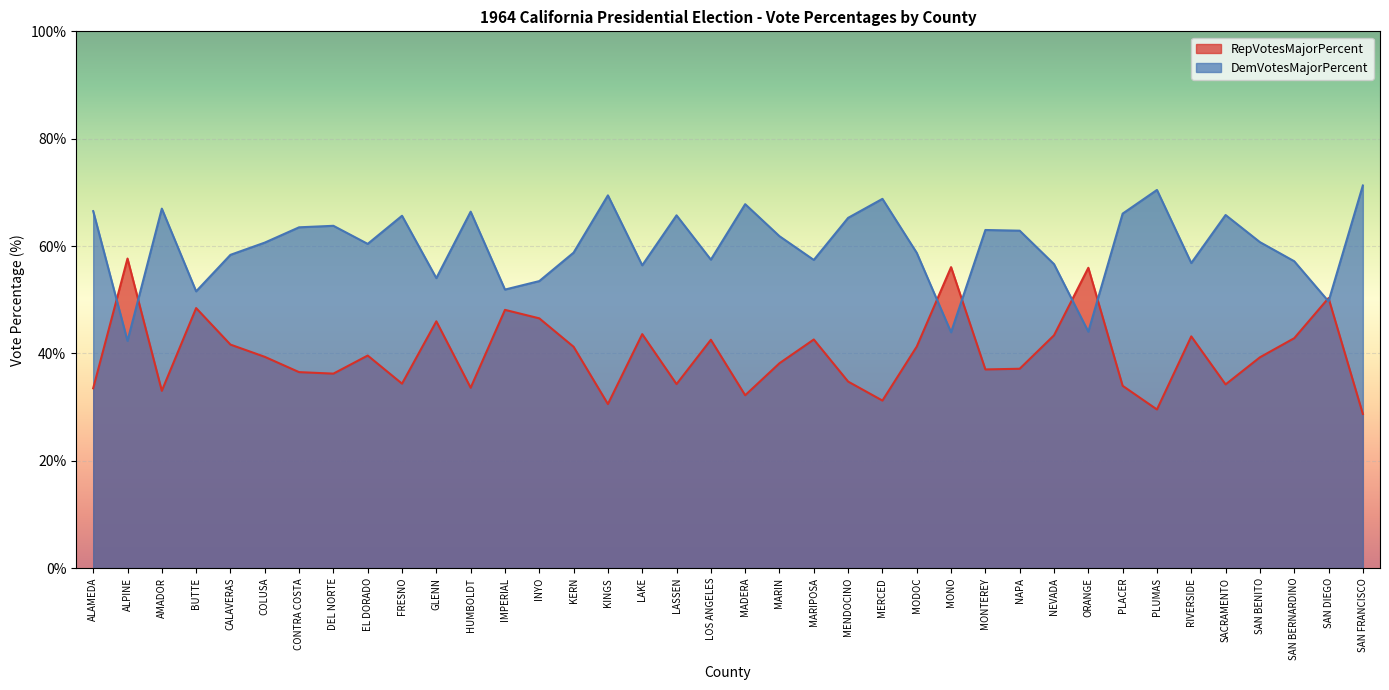

What is the sum of the DemVotesMajorPercent values at DEL NORTE and MARIN?

125.6